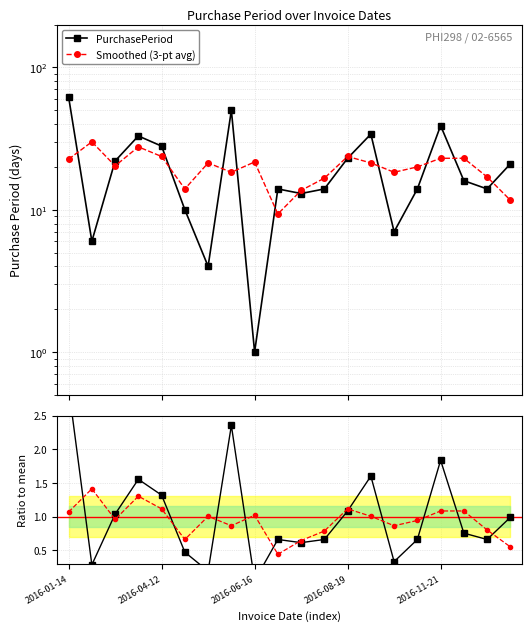

What is the difference between the highest and lowest values at 5?

13.5